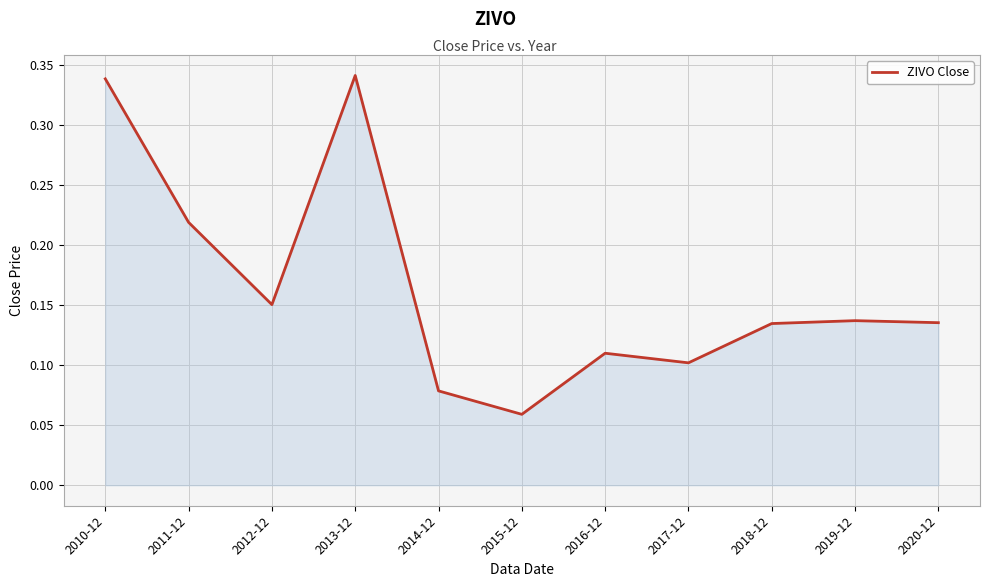

Between 2010-12 and 2016-12, which is larger?

2010-12